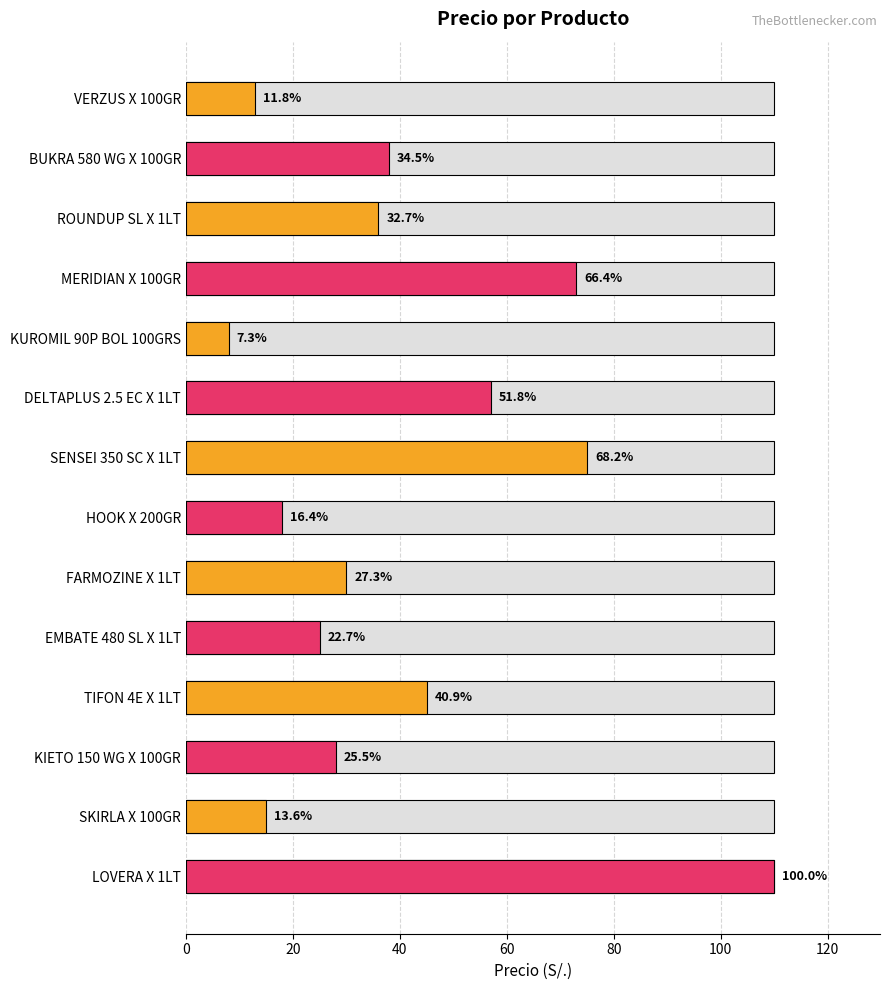

True or false: the data shows 27 at TIFON 4E X 1LT.

False